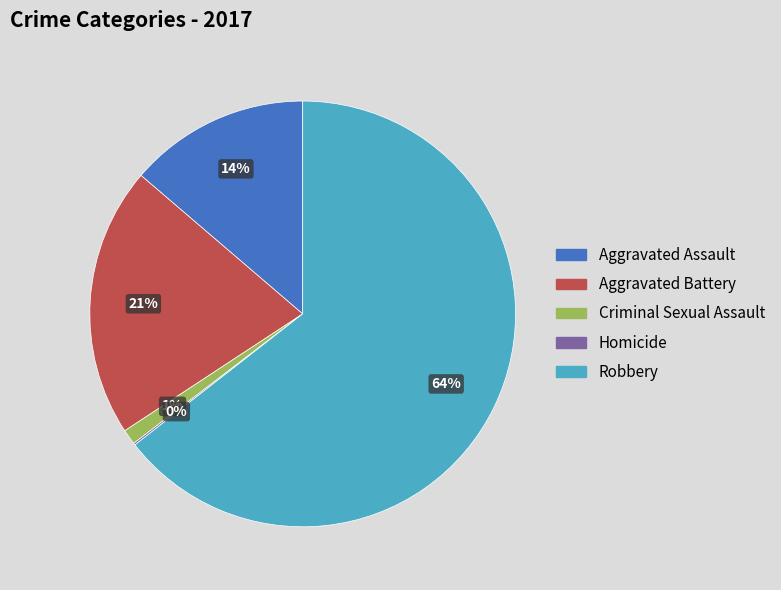

Is there a majority slice in this chart?

Yes